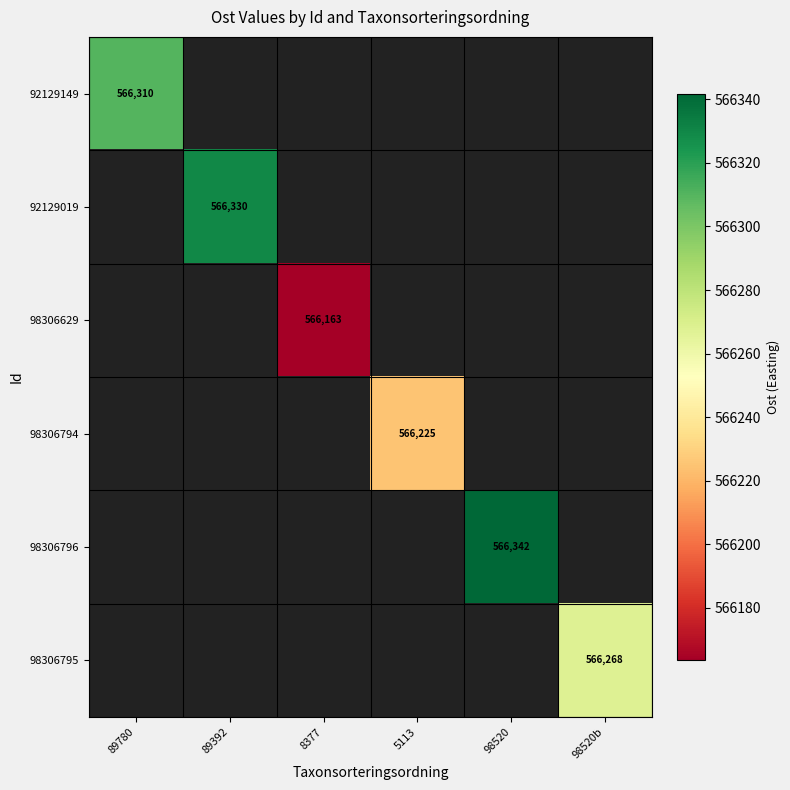

What is the total value across all series at 98520b?

566267.7